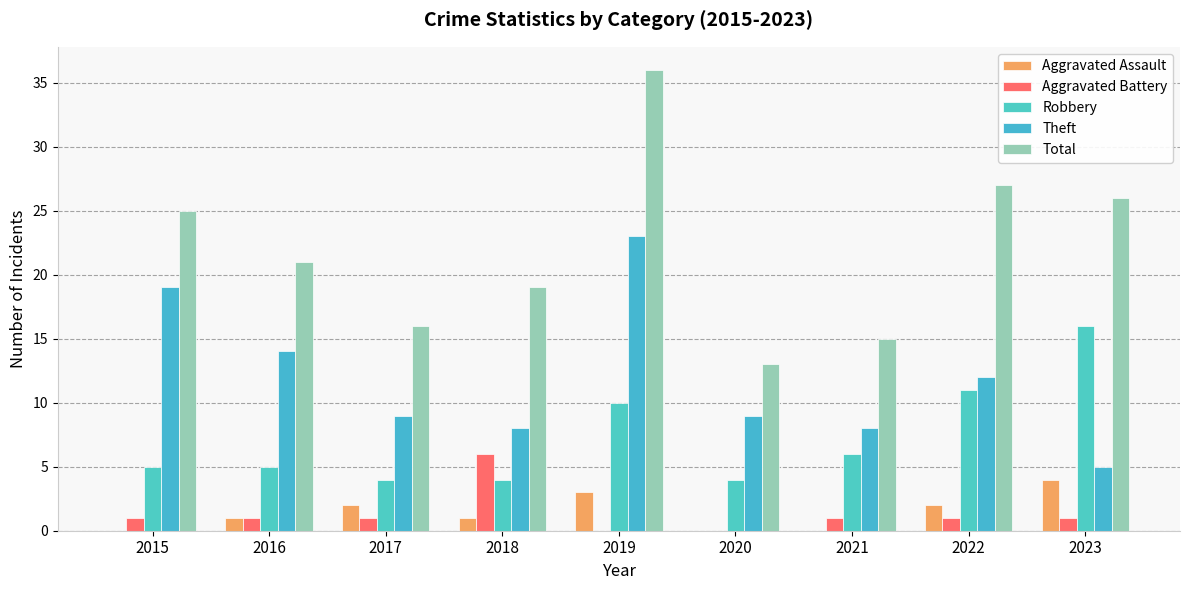

What is the sum of all Total values?

198